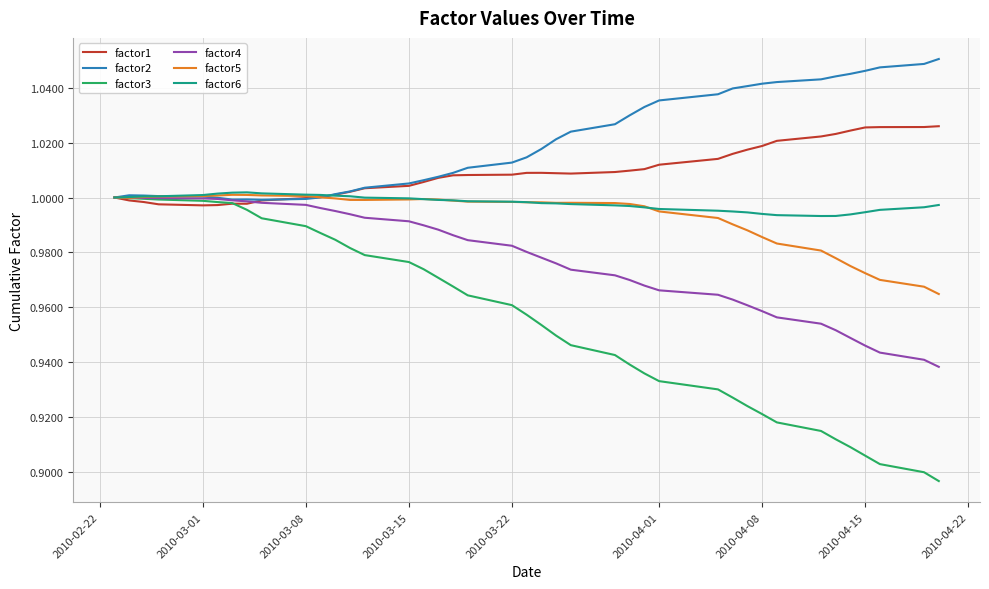

Which series has the largest total across all categories?

factor2